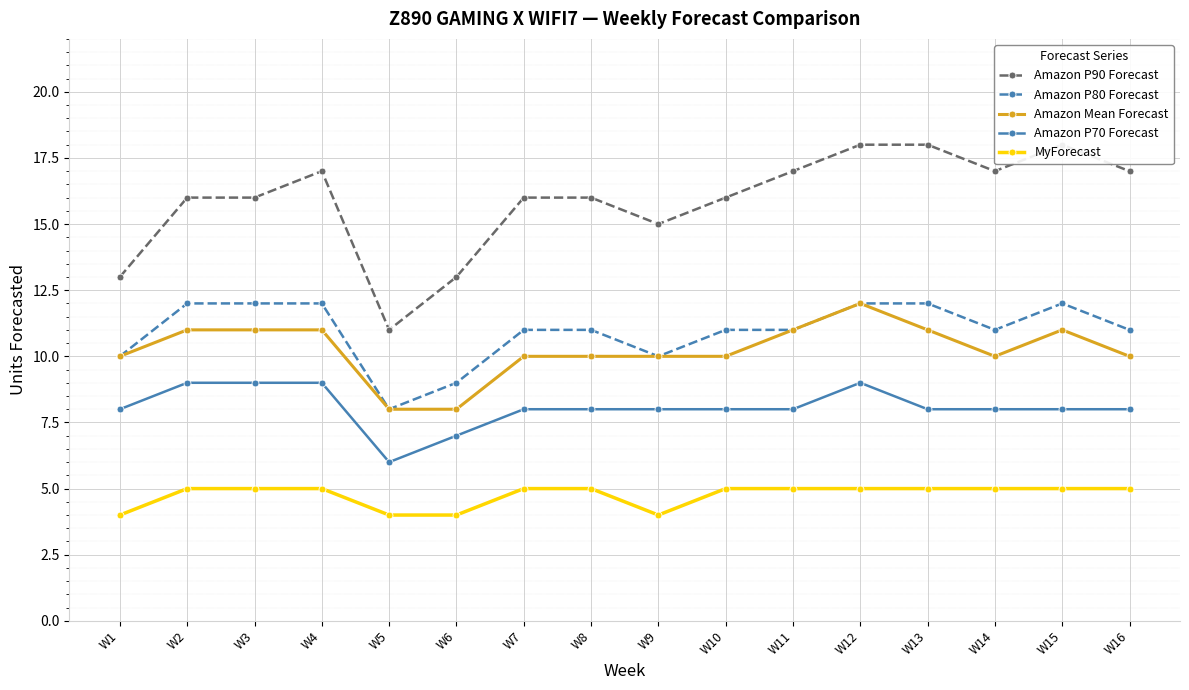

Rank the series at W10 from lowest to highest value.

MyForecast, Amazon P70 Forecast, Amazon Mean Forecast, Amazon P80 Forecast, Amazon P90 Forecast